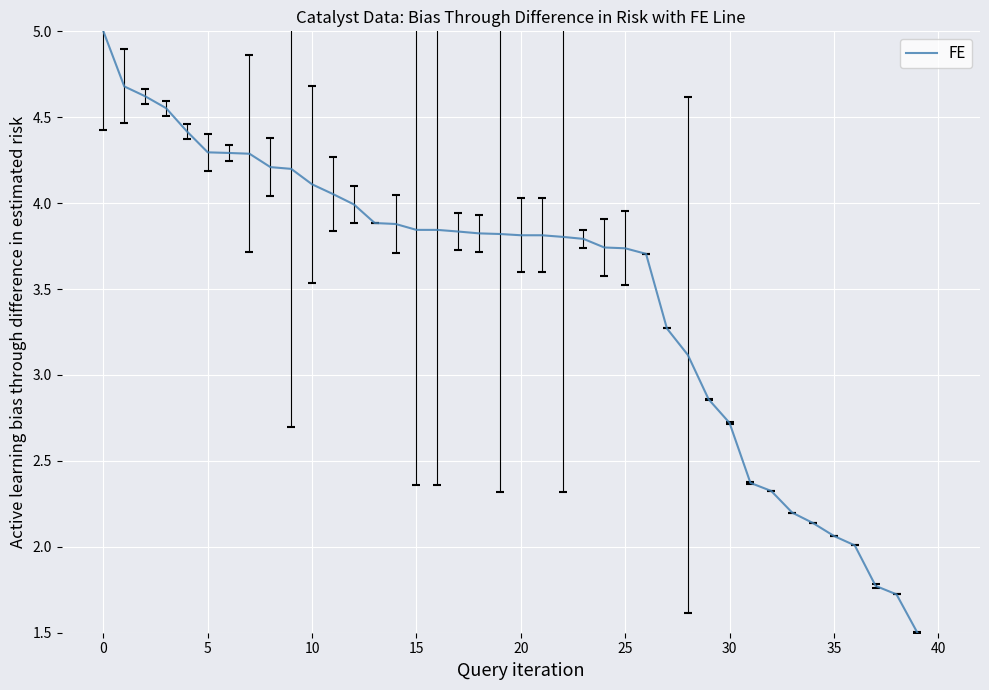

What is the difference between the maximum and minimum values?

3.5